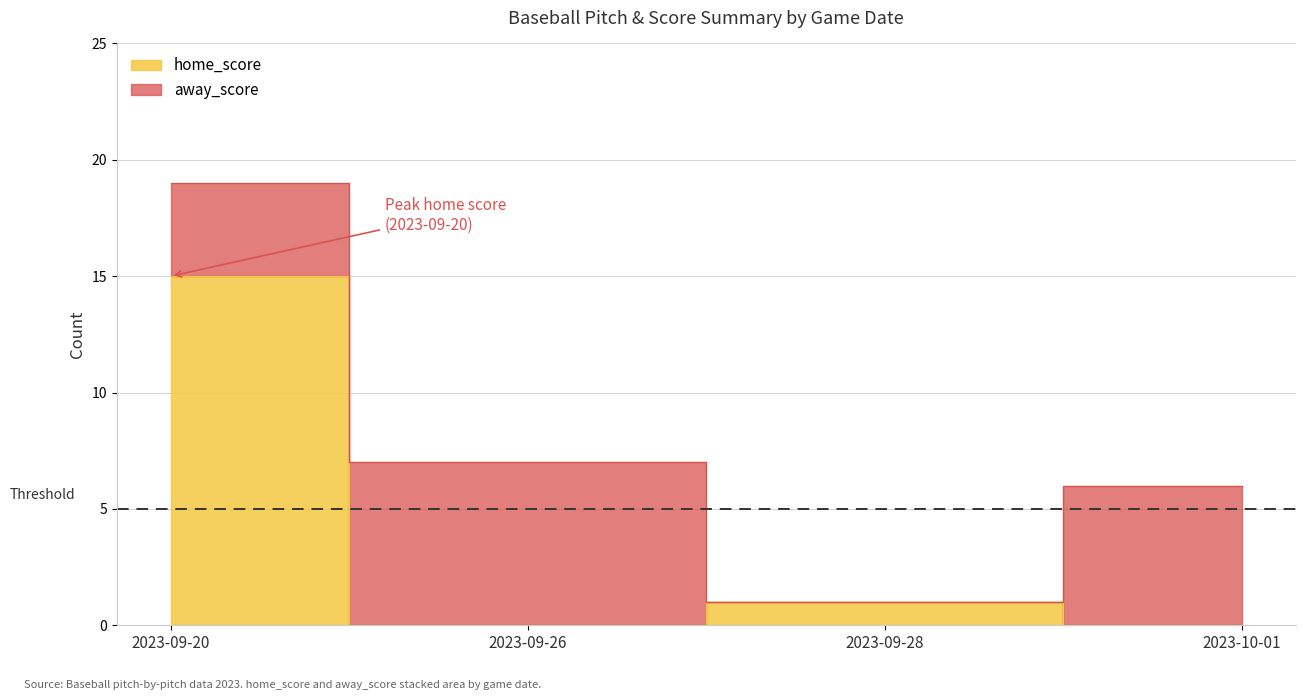

How many values exceed 1?

1